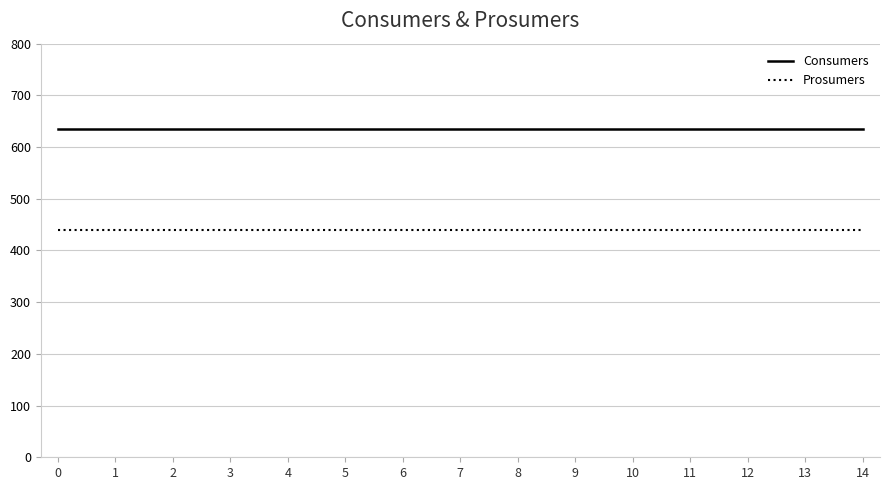

Which series has the largest total across all categories?

Consumers